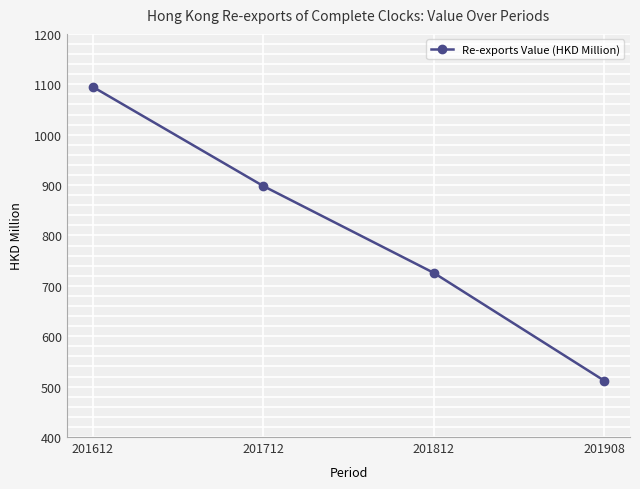

Reading right to left, list all the values displayed in this chart.

201908=511.6	201812=725.7	201712=898.2	201612=1095.1